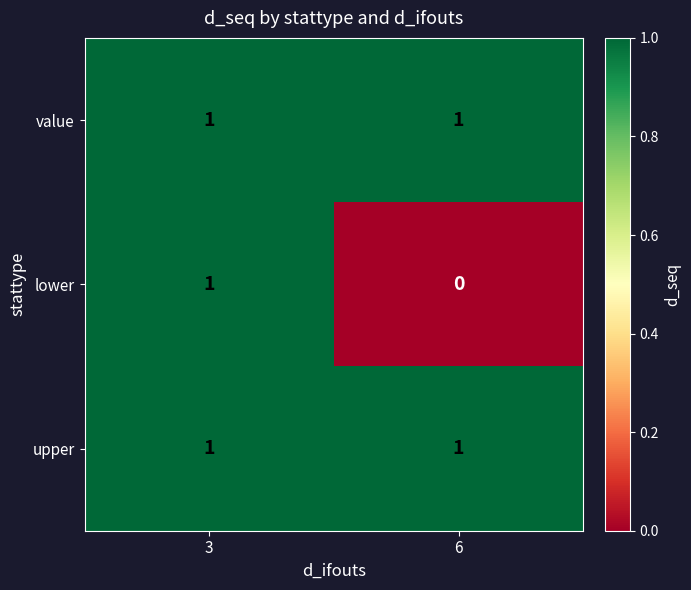

List the labels in order of lower value, largest first.

3, 6